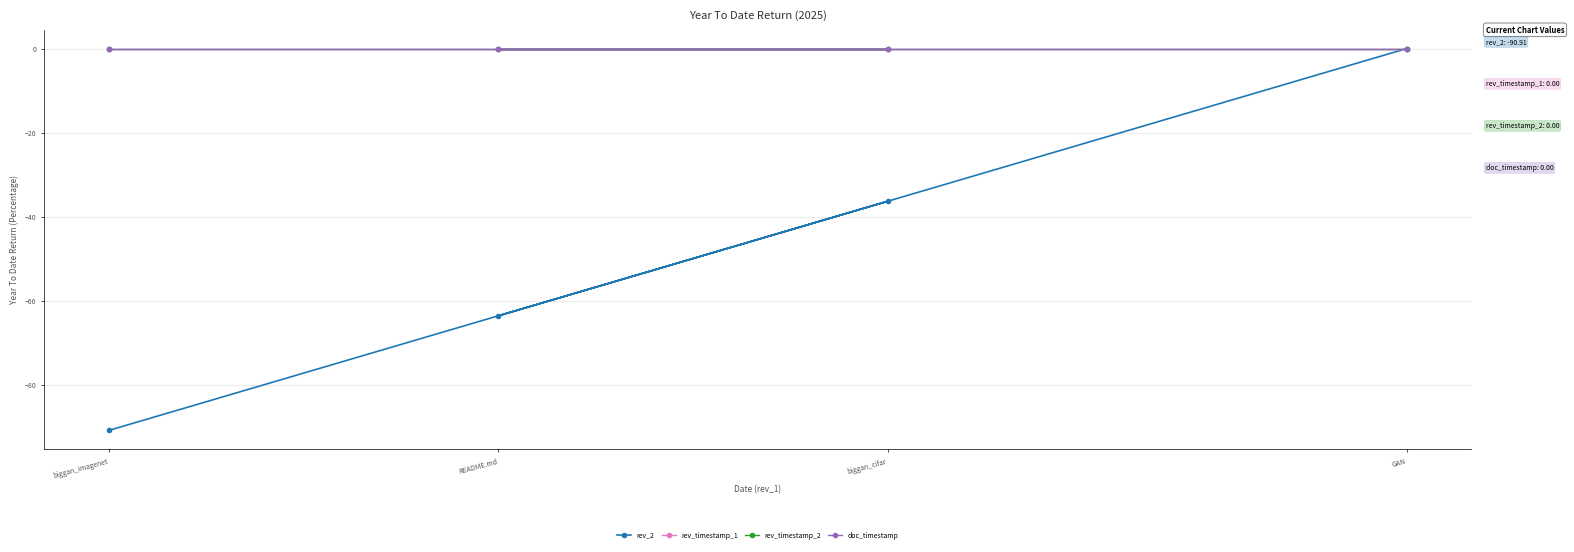

True or false: rev_timestamp_1 has more than 2 points higher than both neighbors.

False